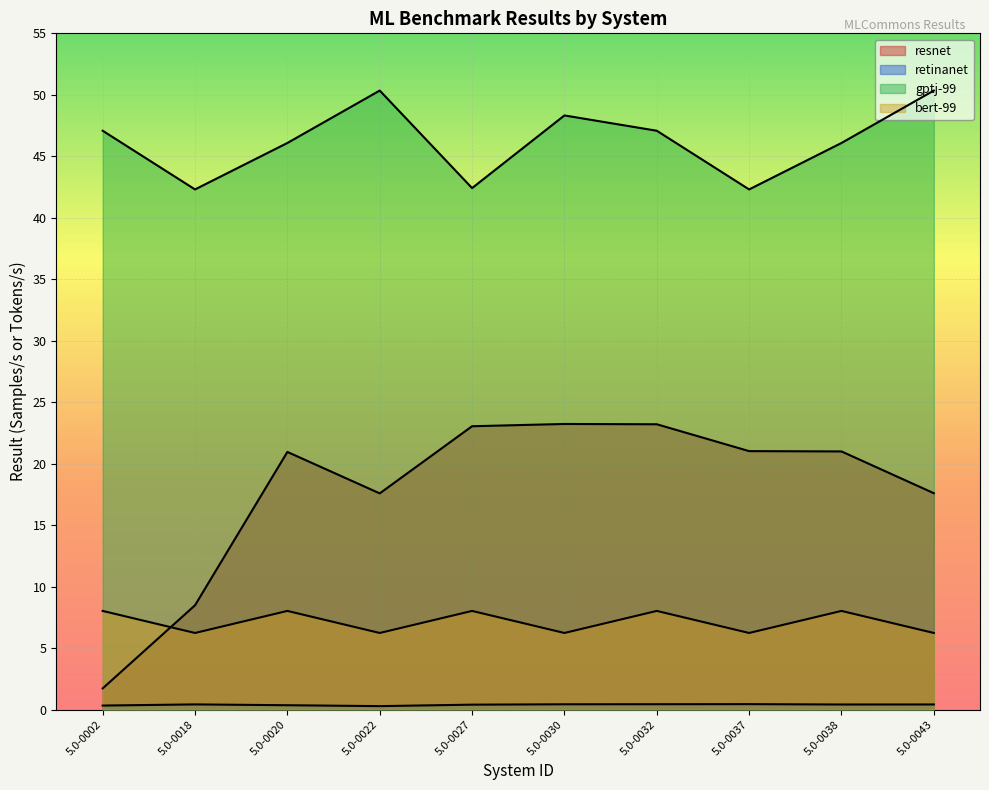

Read the bert-99 value at 5.0-0018.

6.2